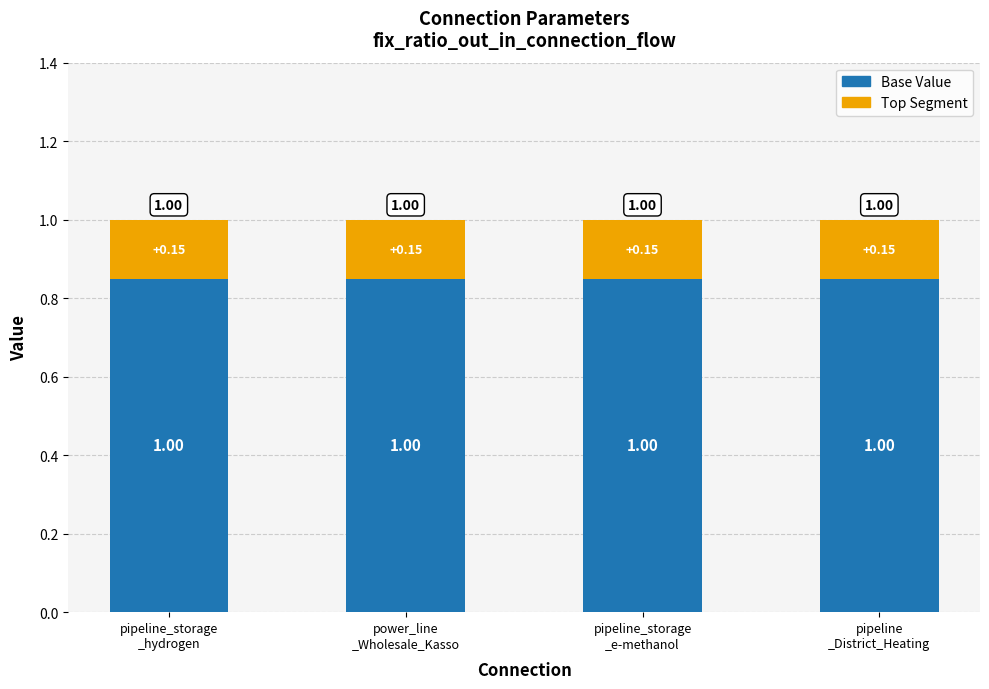

Are the bars grouped side by side (vs. stacked)?

No